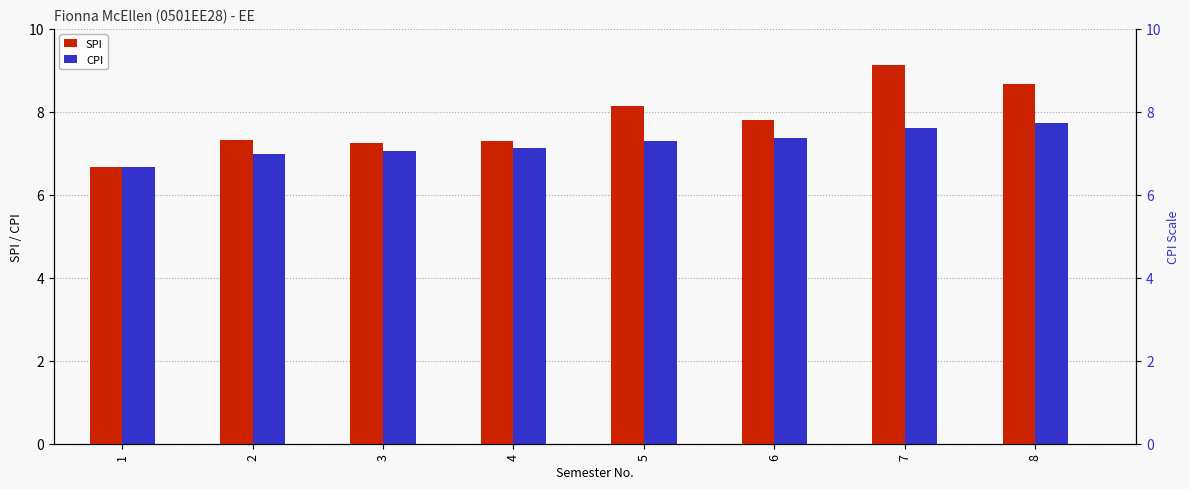

Rank the categories by SPI value from highest to lowest.

7, 8, 5, 6, 2, 4, 3, 1